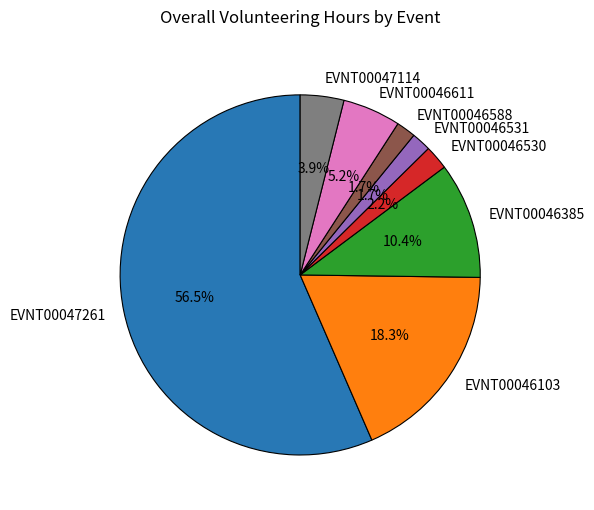

What is the majority slice?

EVNT00047261